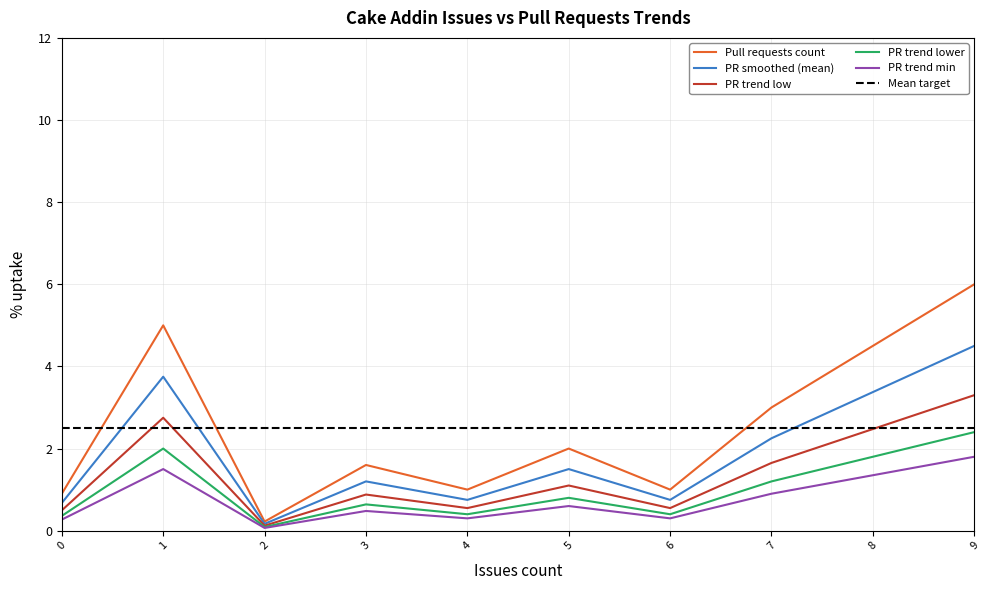

At which category is the sum across all series the highest?

9